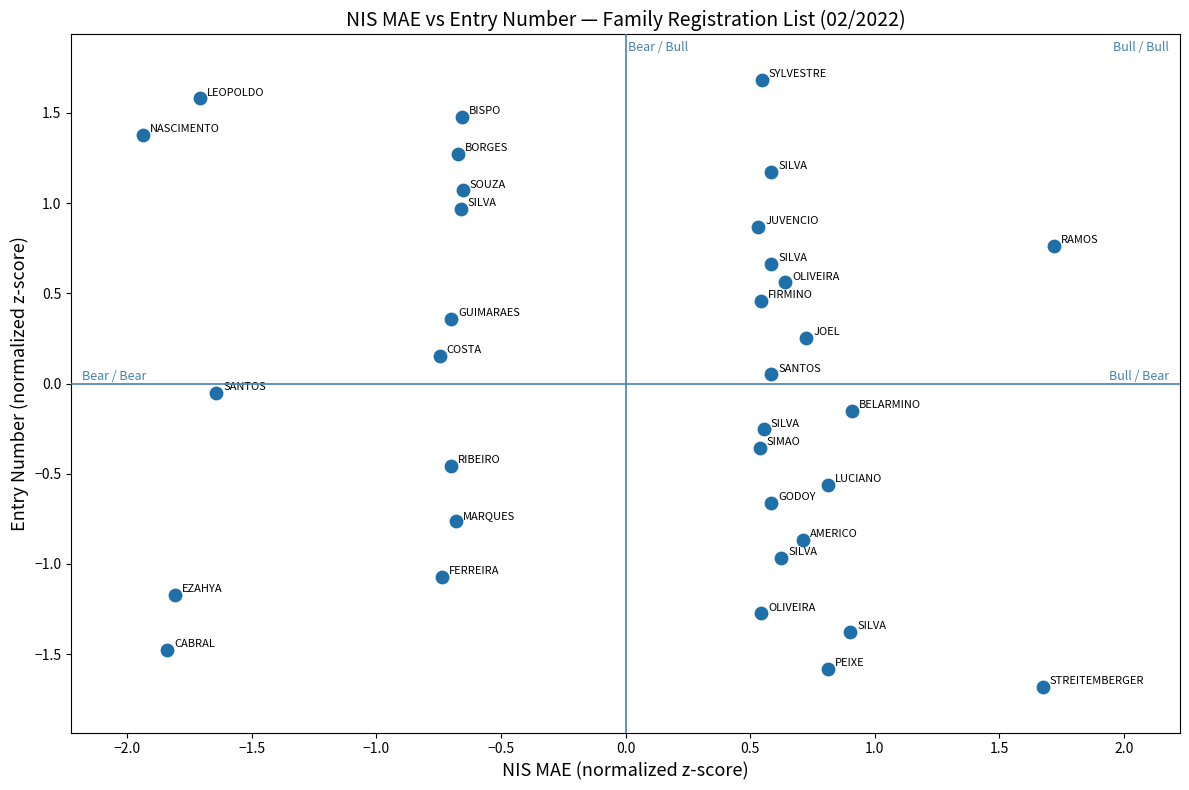

What is the range of Y values (max minus min)?

3.4